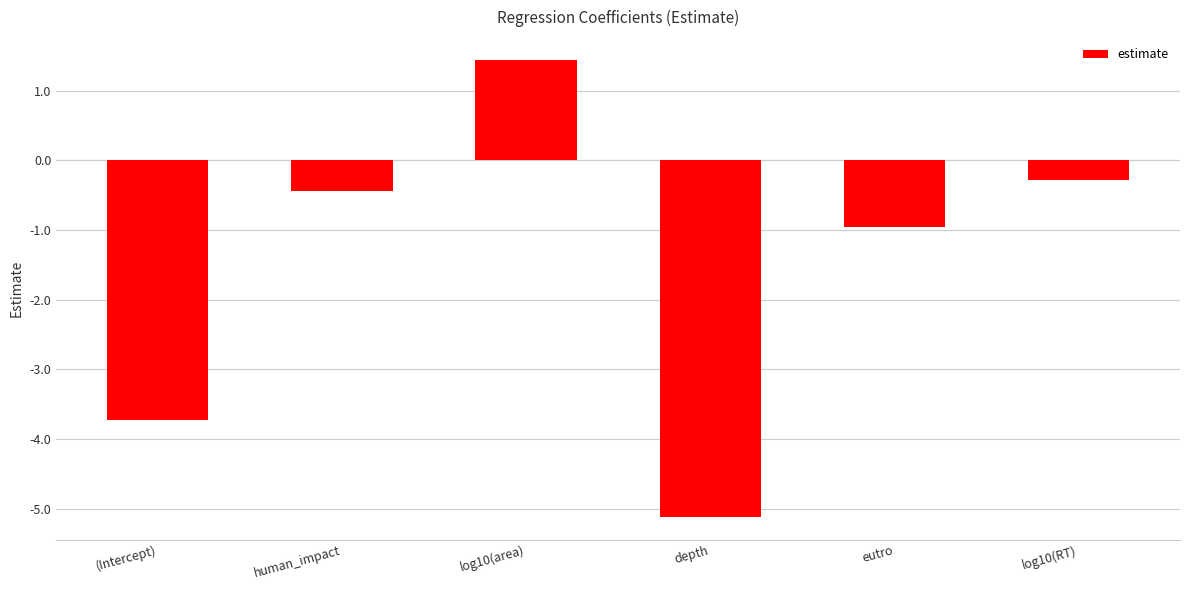

Which label corresponds to the largest value in the chart?

log10(area)